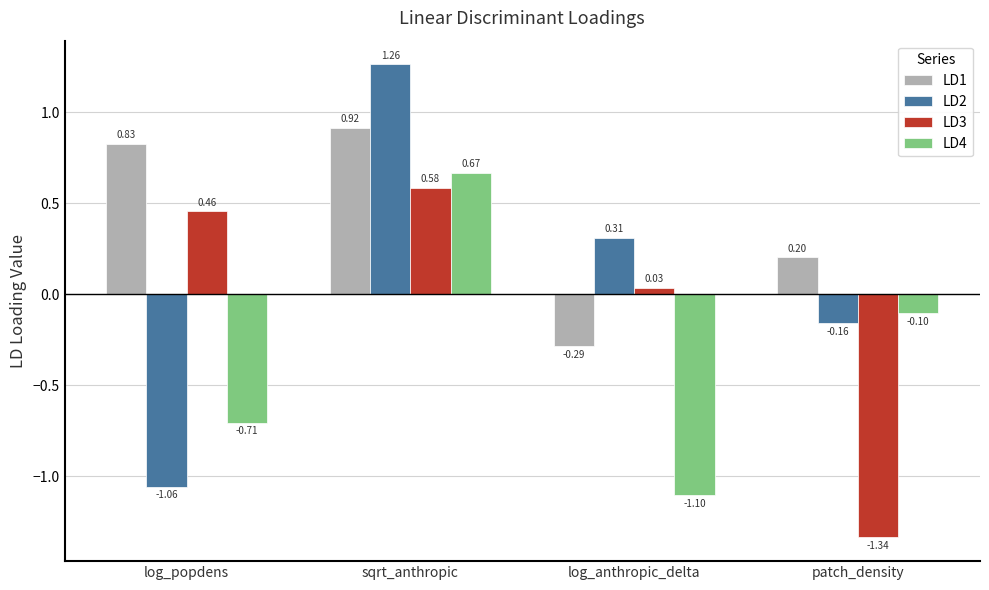

Which category has the lowest value across all series?

patch_density